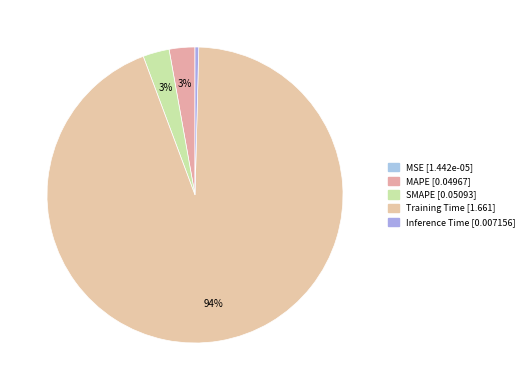

Is it true that SMAPE is 1% of the pie?

False